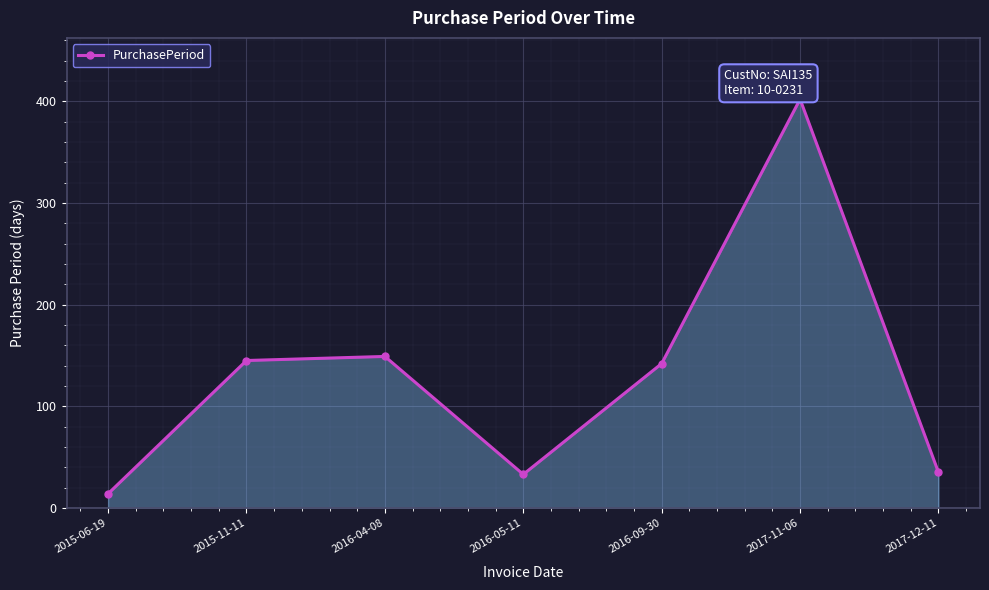

Reading right to left, extract all data points from this chart.

2017-12-11=35	2017-11-06=402	2016-09-30=142	2016-05-11=33	2016-04-08=149	2015-11-11=145	2015-06-19=14